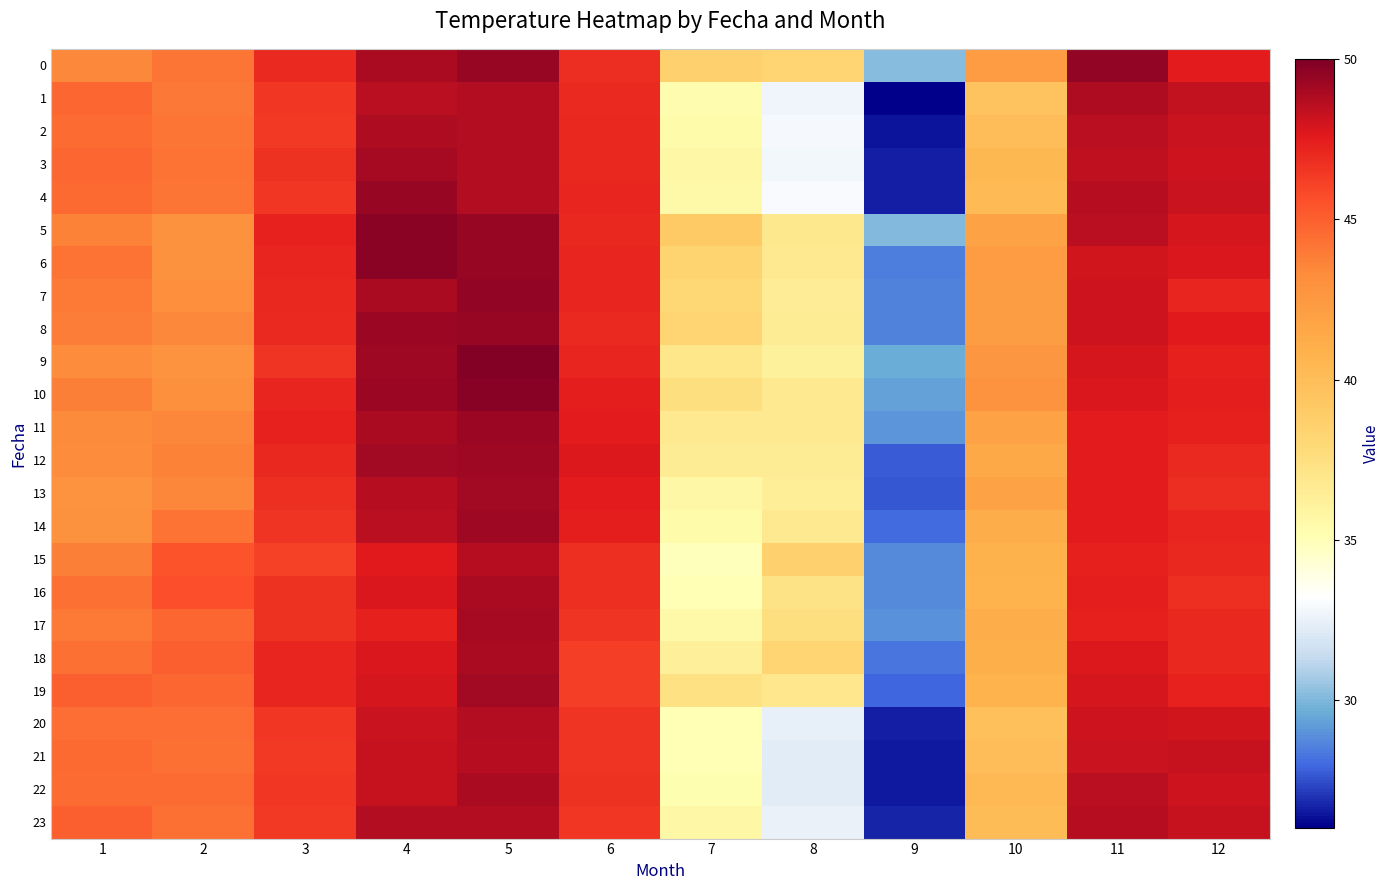

Which series has the widest spread of values?

1